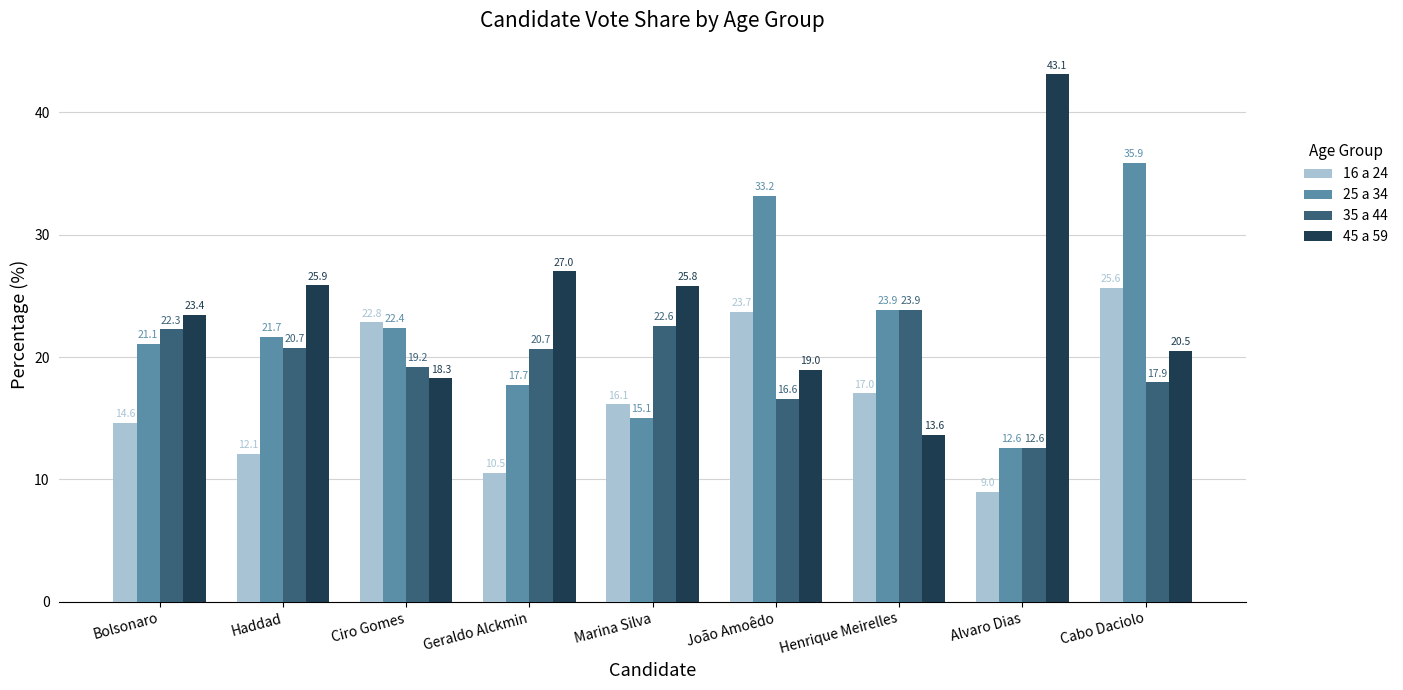

At how many categories does at least one series exceed 22?

9